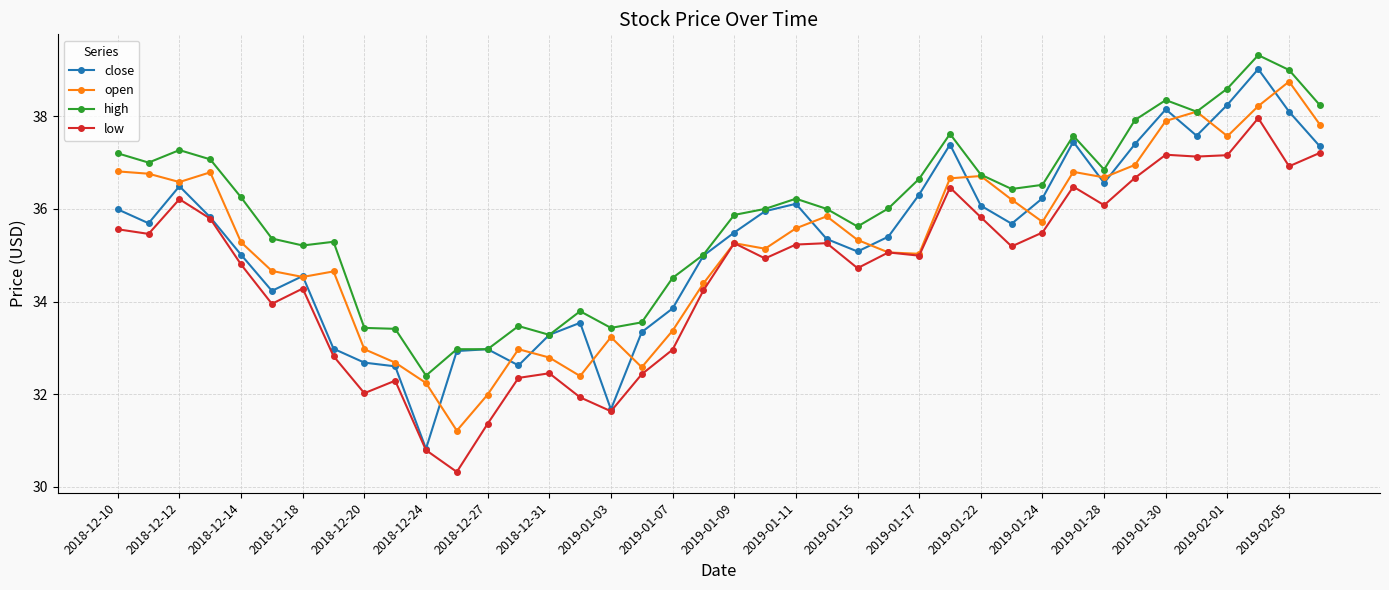

Count the number of categories in the chart.

40